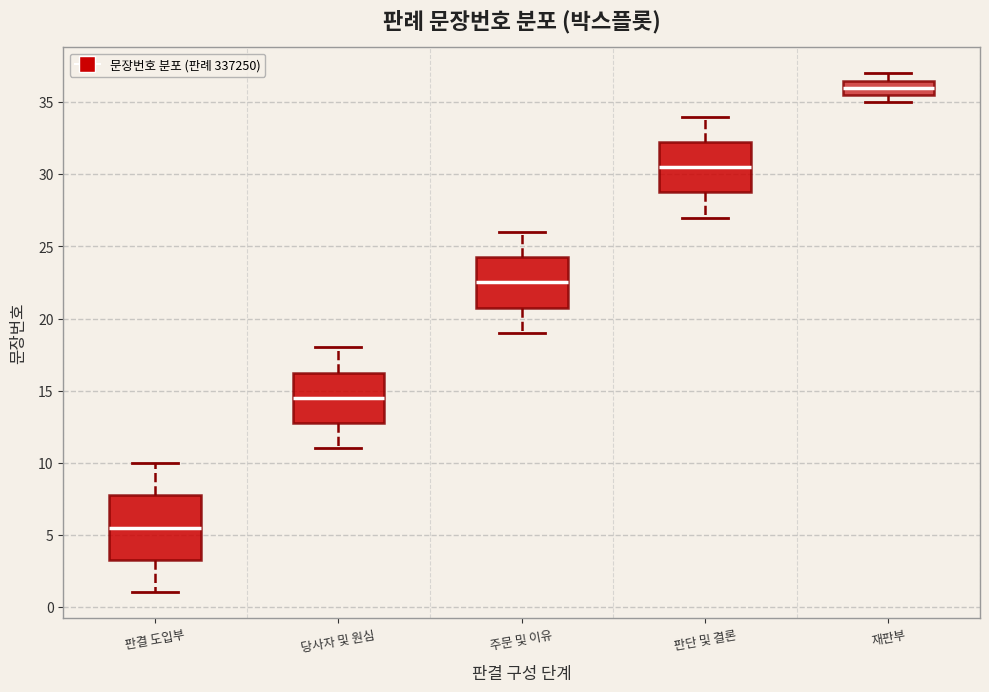

Reading left to right, read every box against the y-axis: the position of its median line, the range the box covers, and the ends of its whiskers. The values are not printed on the chart, so give them approximately, as read against the axis.

판결 도입부: median 5.5, box 3.5 to 8.0, whiskers 1.0 to 10.0
당사자 및 원심: median 14.5, box 13.0 to 16.5, whiskers 11.0 to 18.0
주문 및 이유: median 22.5, box 21.0 to 24.5, whiskers 19.0 to 26.0
판단 및 결론: median 30.5, box 29.0 to 32.5, whiskers 27.0 to 34.0
재판부: median 36.0, box 35.5 to 36.5, whiskers 35.0 to 37.0